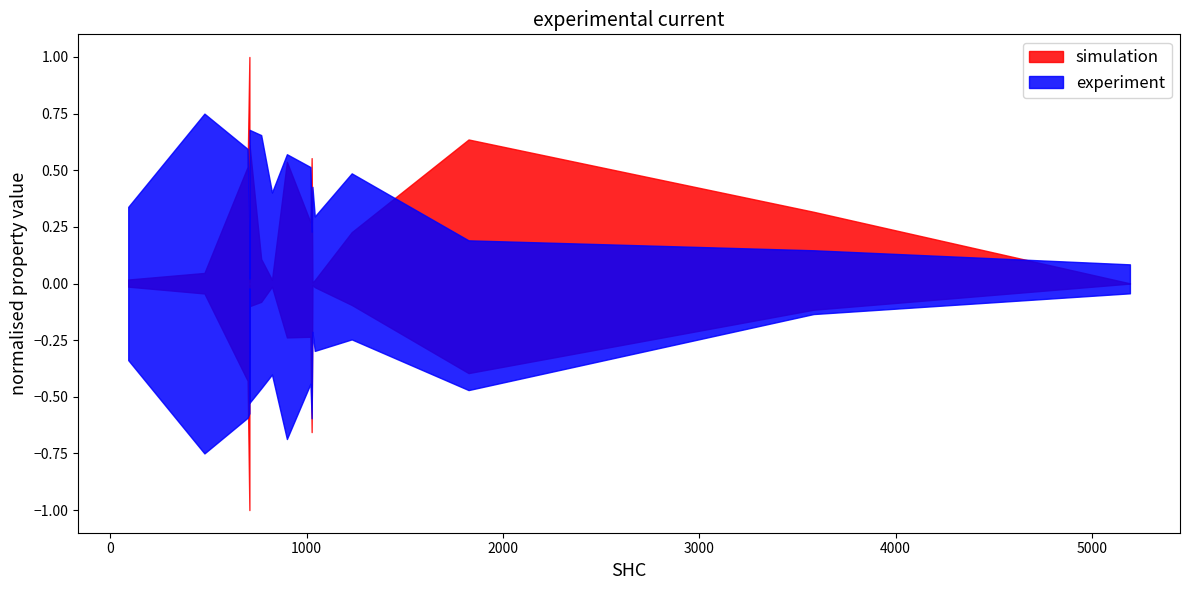

True or false: Molar Weight has more than 0 points higher than both neighbors.

False